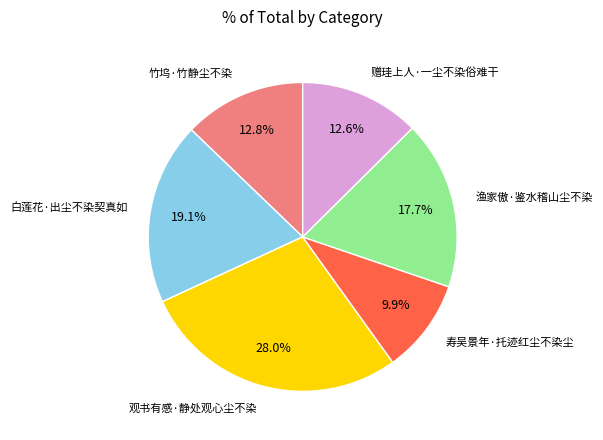

Is there a majority slice in this chart?

No